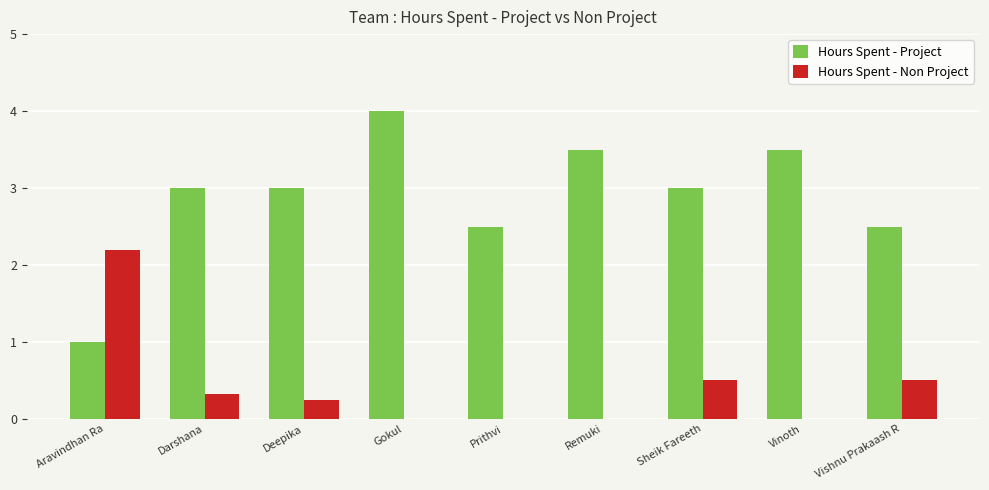

True or false: Hours Spent - Project has a value of 3.0 at Sheik Fareeth.

True